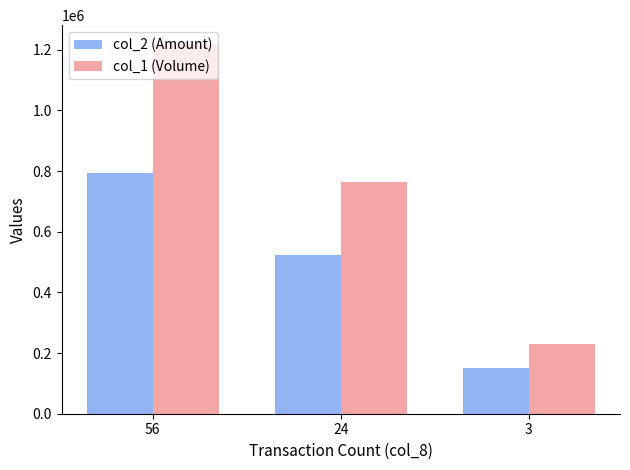

Rank the series by their maximum value, from lowest to highest.

col_2 (Amount), col_1 (Volume)